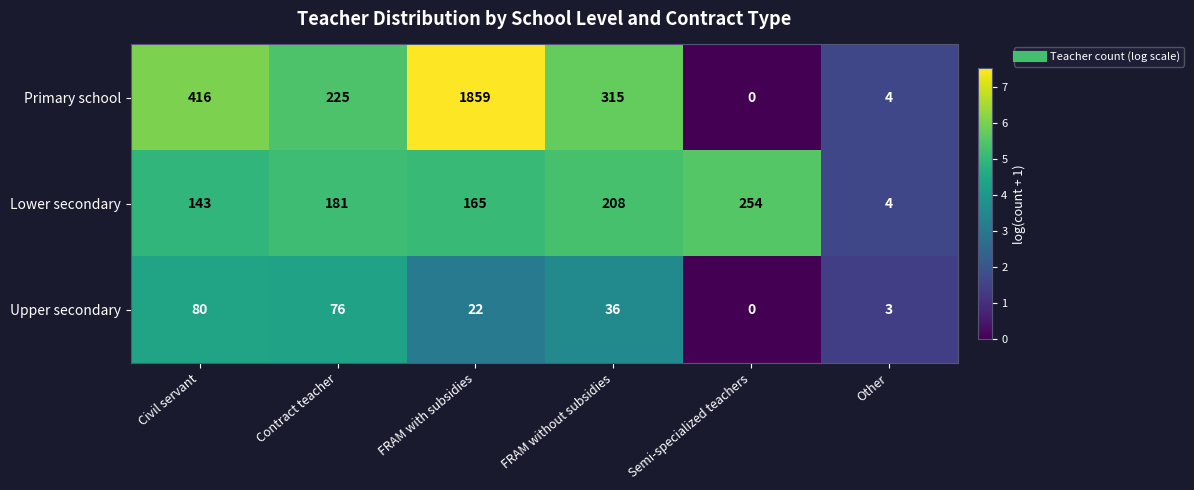

Is it true that Primary school equals 4 at Other?

True